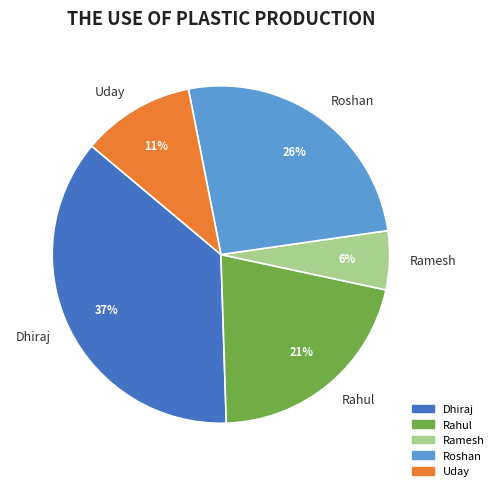

To the nearest percent, what is the difference between the largest and smallest slice percentages?

31%